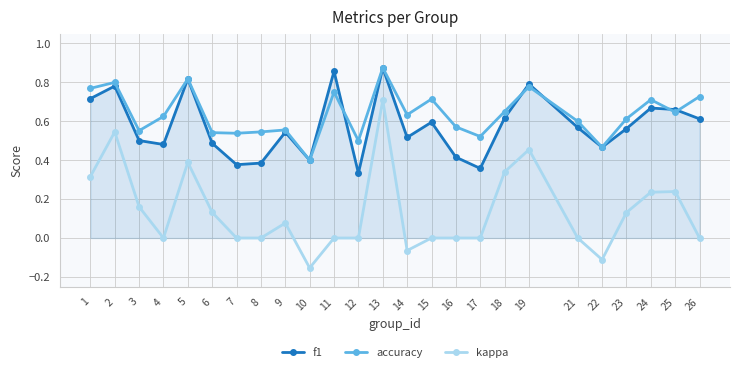

At which category is the sum across all series the highest?

13